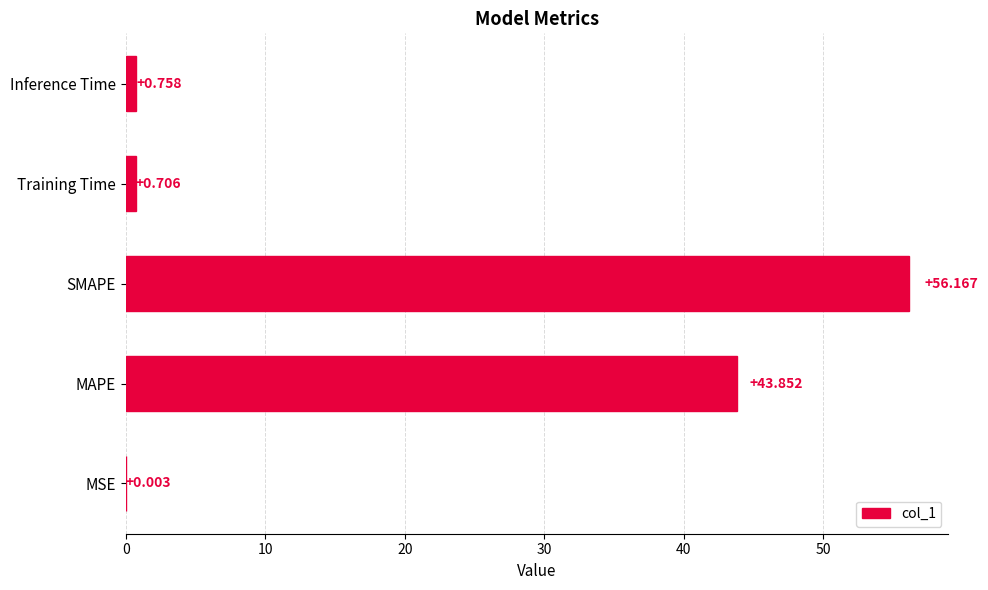

Between SMAPE and MAPE, which is larger?

SMAPE